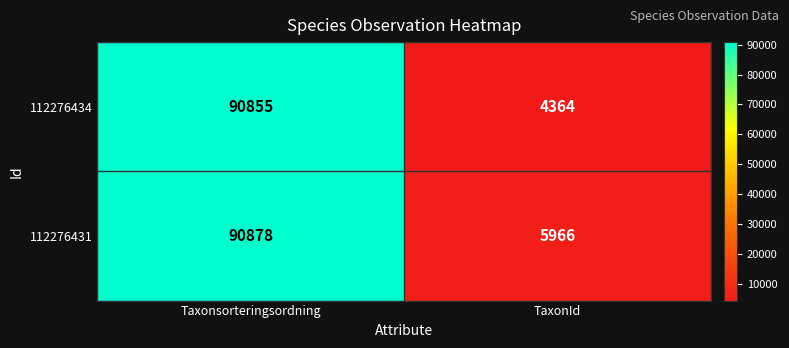

Reading left to right, list all the values displayed in this chart.

112276434: Taxonsorteringsordning=90855	TaxonId=4364
112276431: Taxonsorteringsordning=90878	TaxonId=5966